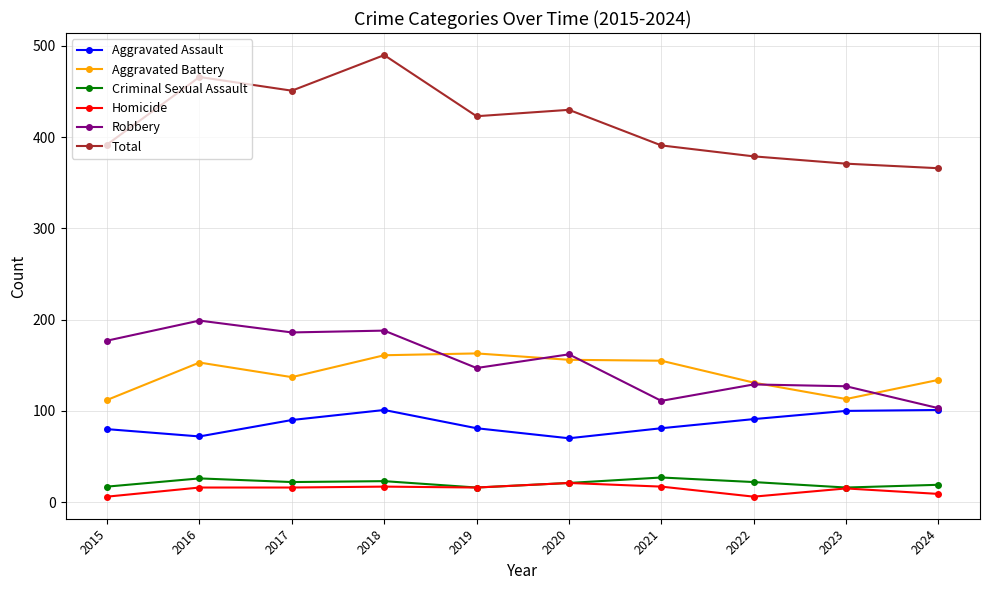

True or false: Aggravated Assault and Criminal Sexual Assault intersect in this chart.

False